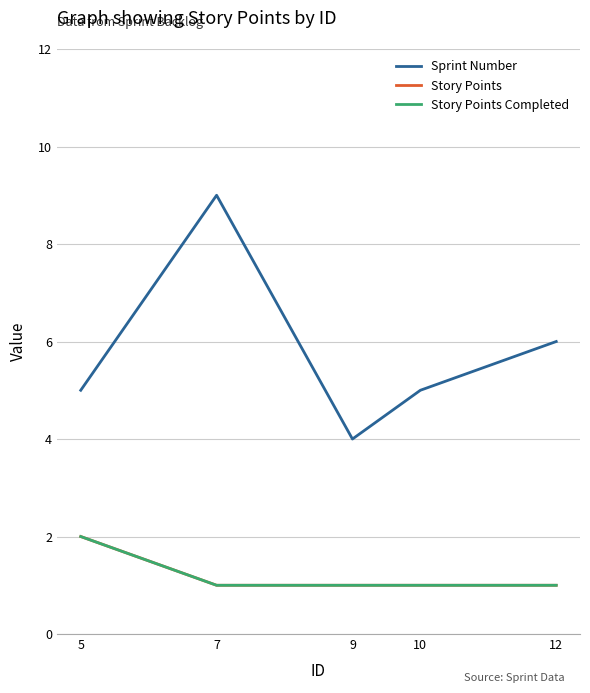

Does the chart display data point markers on the line(s)?

No